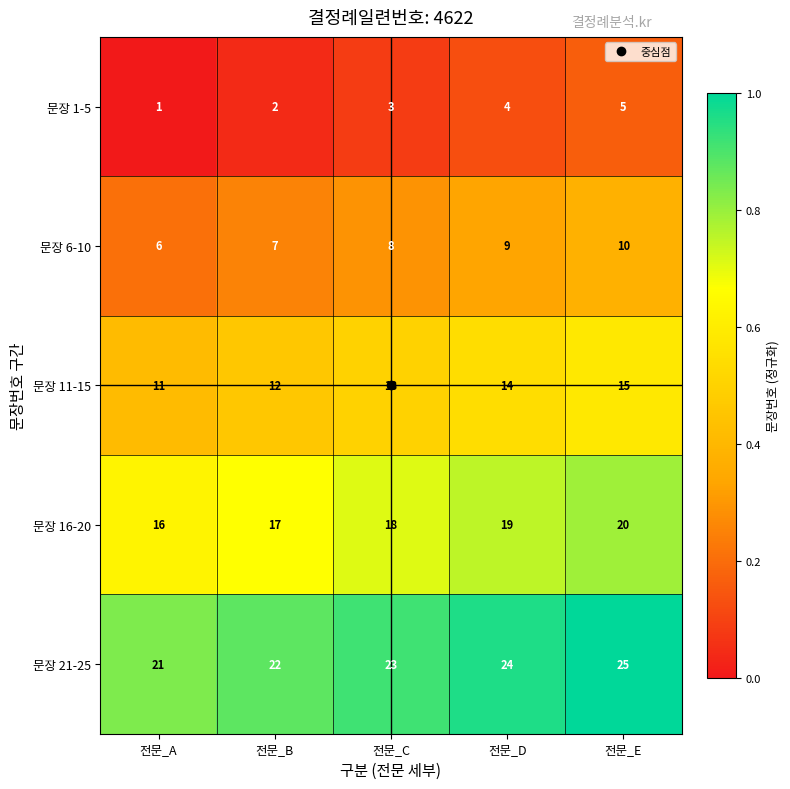

True or false: 문장 11-15 has a value of 8 at 전문_E.

False